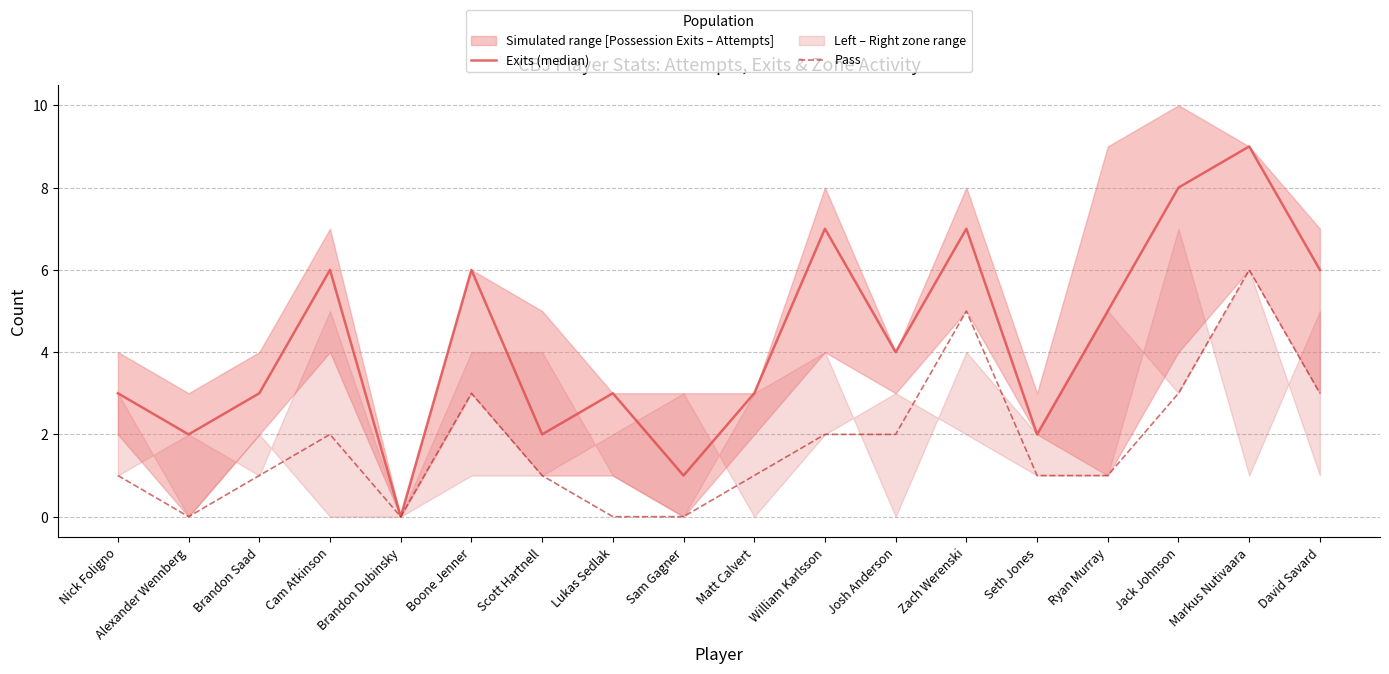

Is the value of Pass at Scott Hartnell greater than the value of Exits (median) at Seth Jones?

No